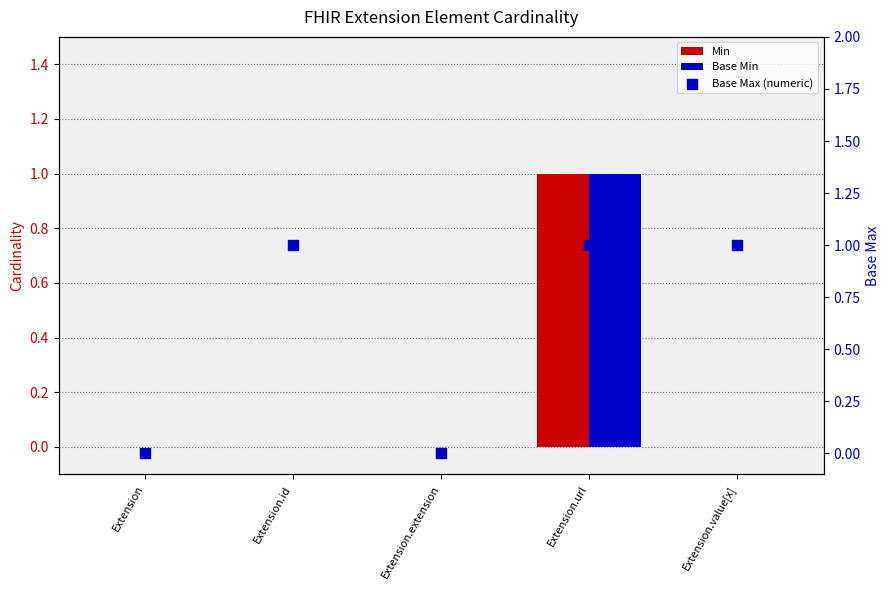

At which category is the sum across all series the highest?

Extension.url